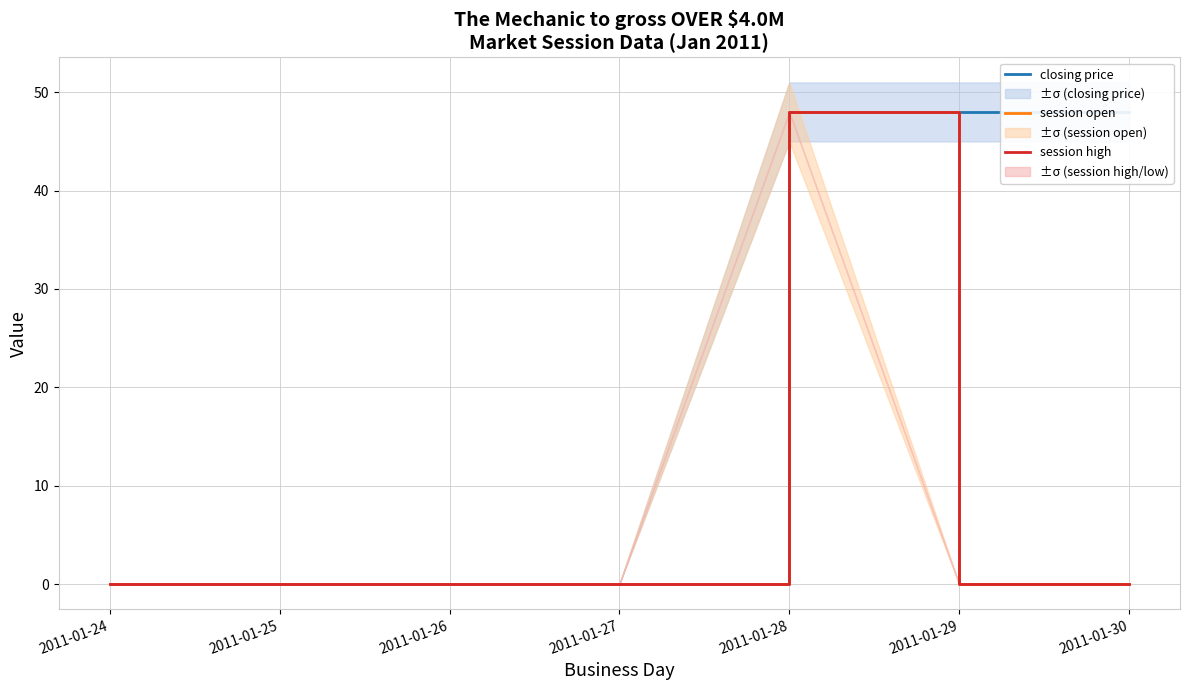

Which category has the highest value across all series?

2011-01-28